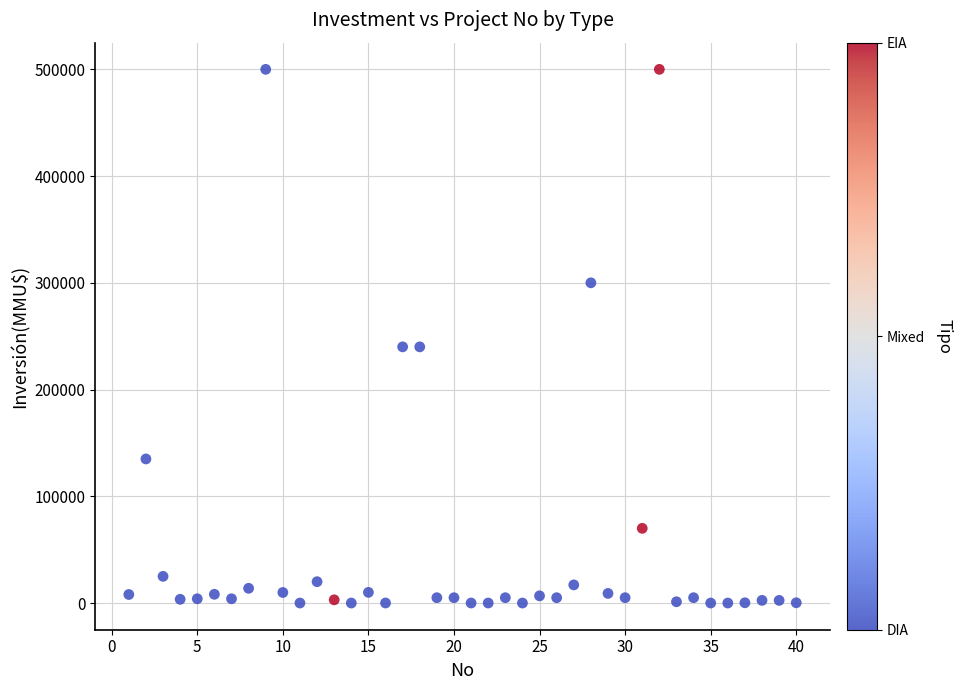

What is the range of Y values (max minus min)?

500000